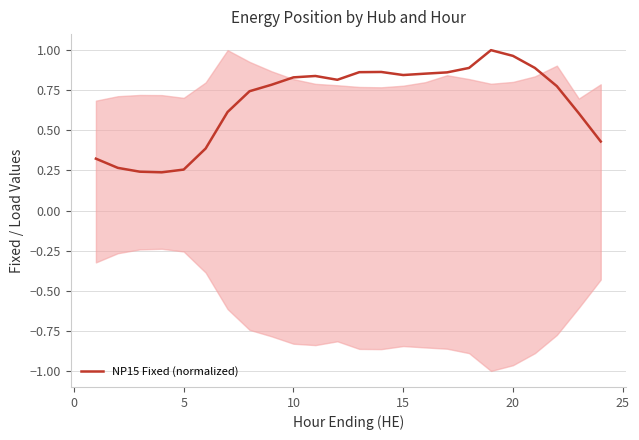

How many interior local peaks (higher than both neighbors) does the data have?

3